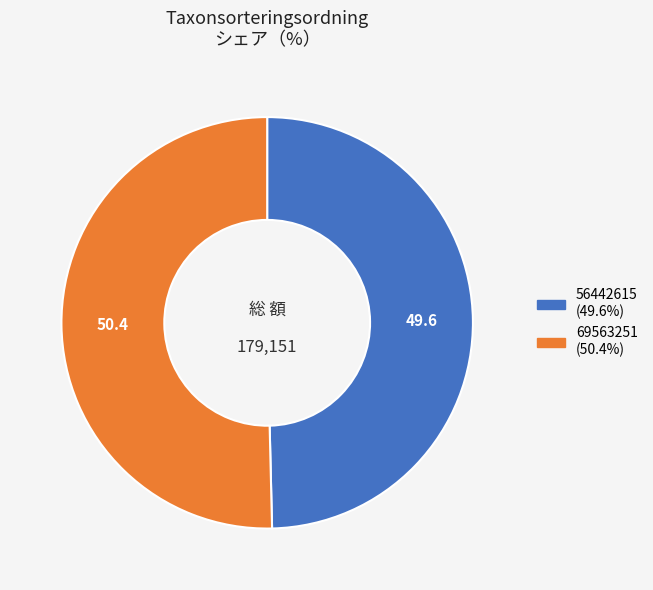

What is the ratio of the value at 69563251 to the value at 56442615?

1.0